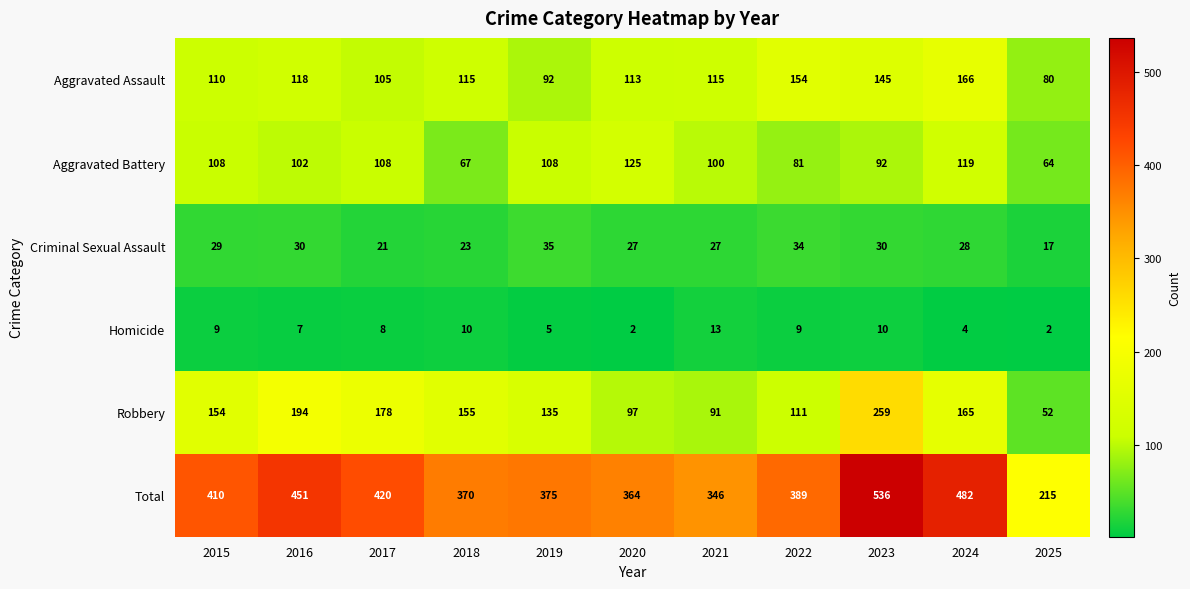

Rank the series by their maximum value, from highest to lowest.

Total, Robbery, Aggravated Assault, Aggravated Battery, Criminal Sexual Assault, Homicide